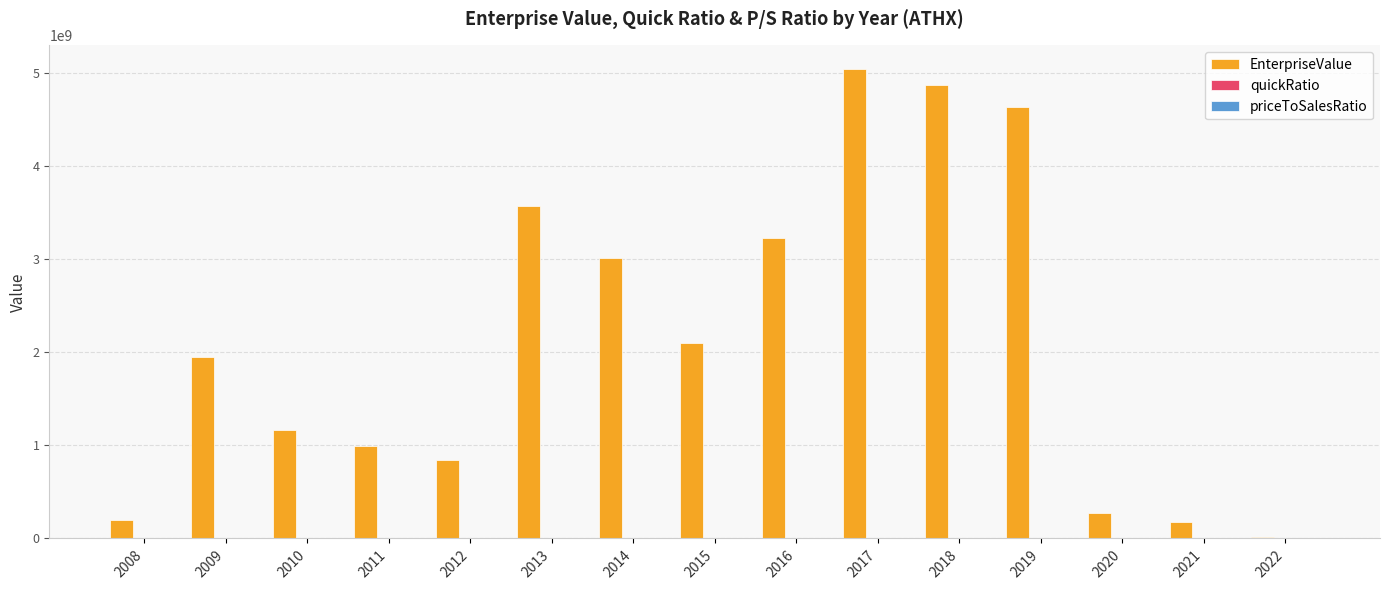

Between 2010 and 2019, which series saw the biggest shift?

EnterpriseValue